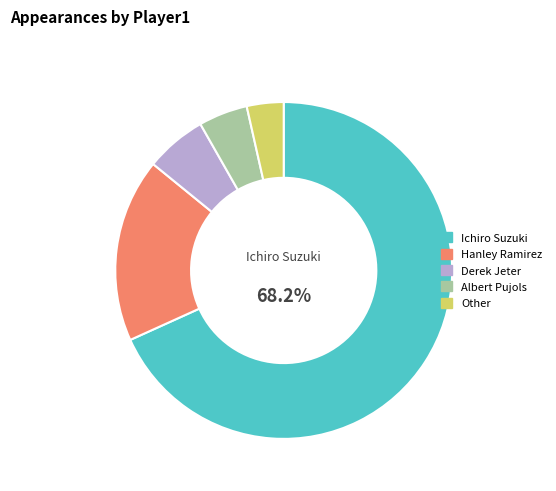

Which category has the smallest portion of the pie?

Other